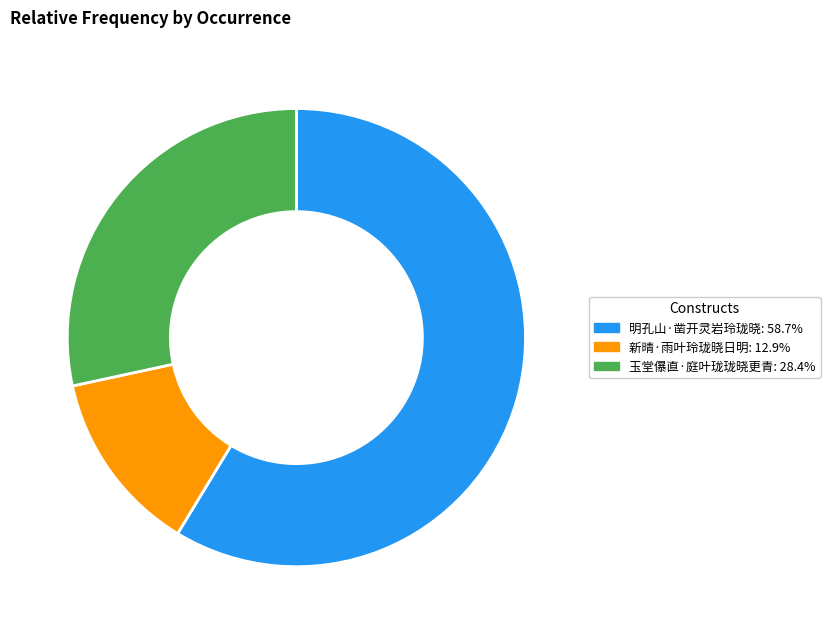

Combined, do 明孔山·凿开灵岩玲珑晓 and 新晴·雨叶玲珑晓日明 account for over 50%?

Yes